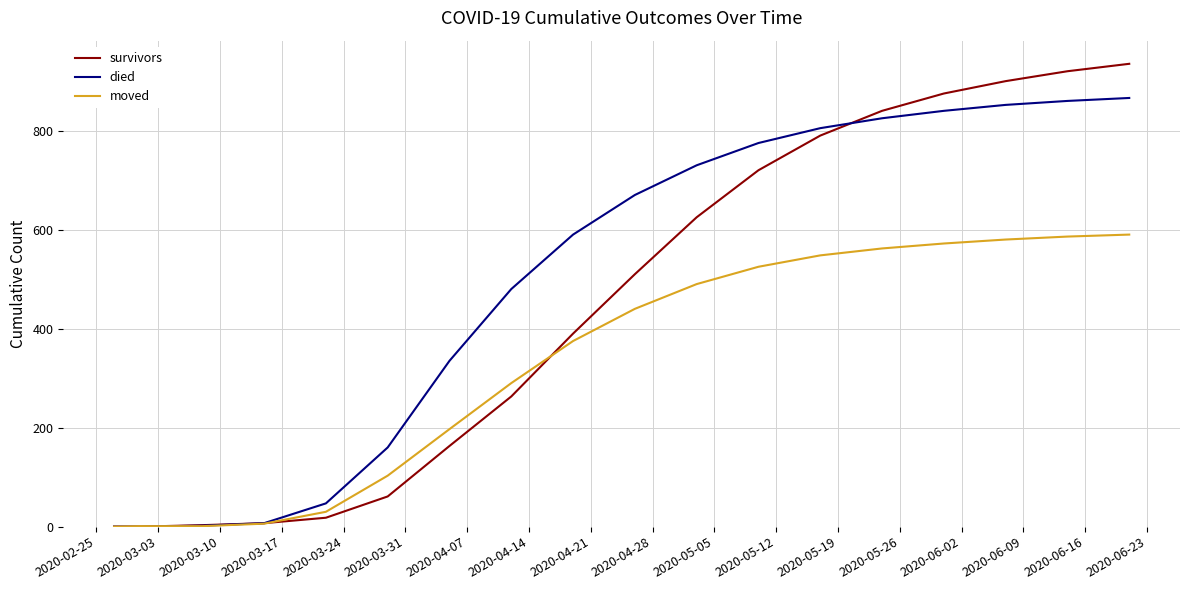

Rank the series by their average value, from highest to lowest.

died, survivors, moved